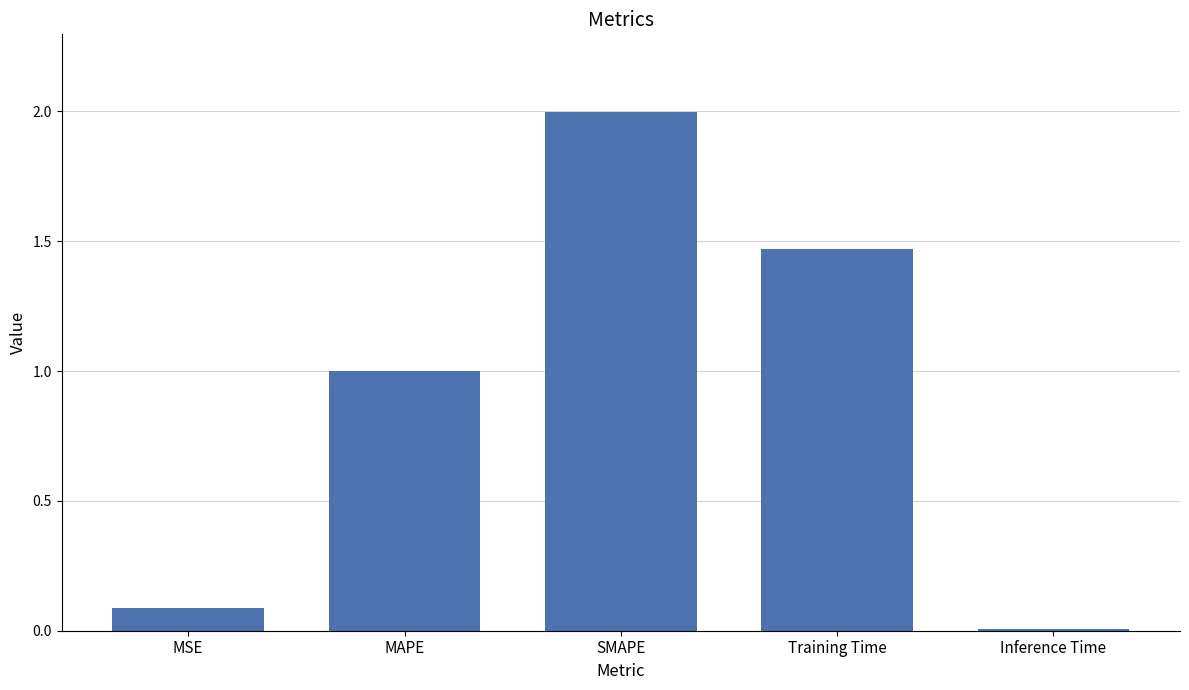

What is the average value?

0.9